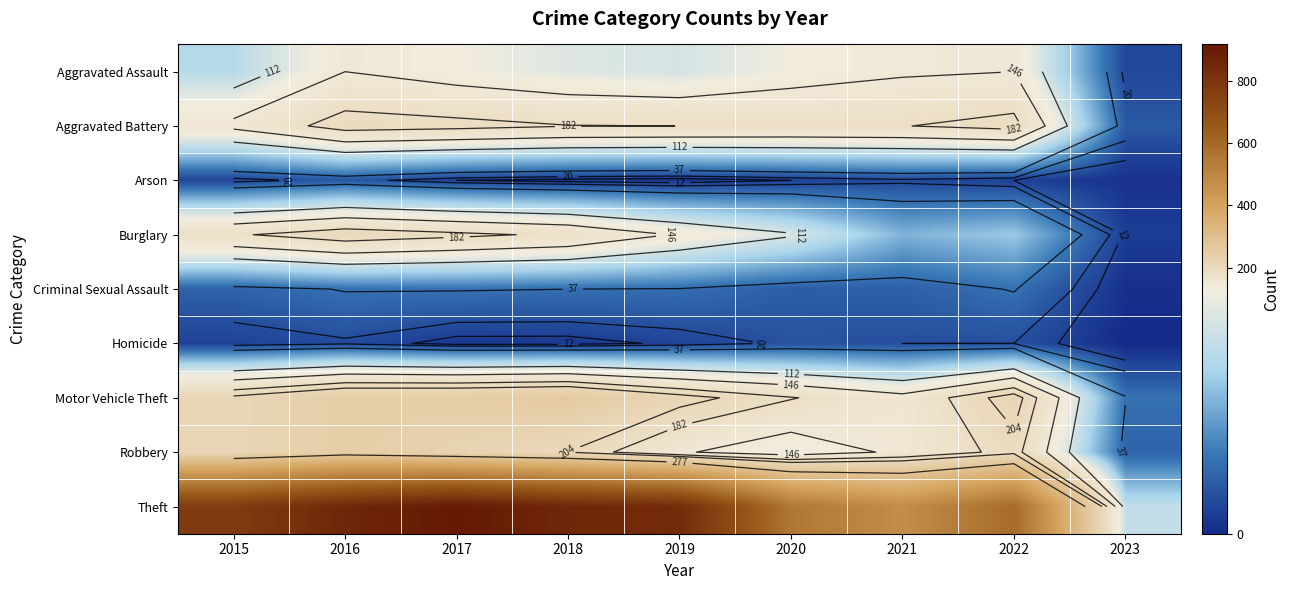

The Motor Vehicle Theft series shows 39 at 2023. True or false?

True